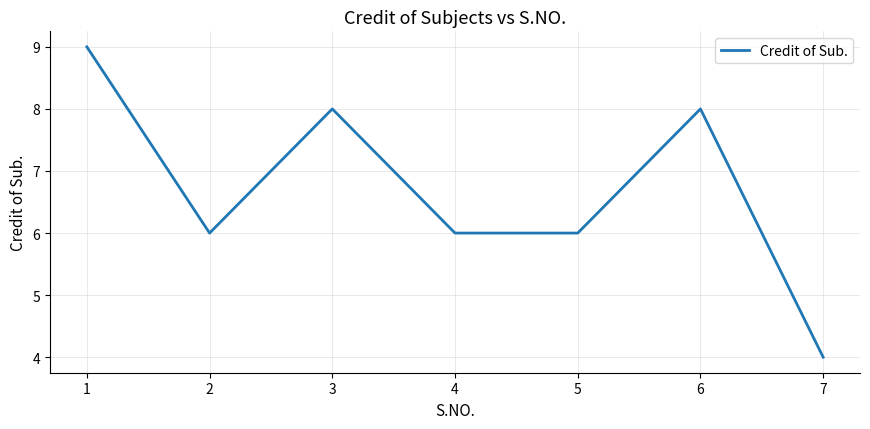

The value at 4 is 9. True or false?

False